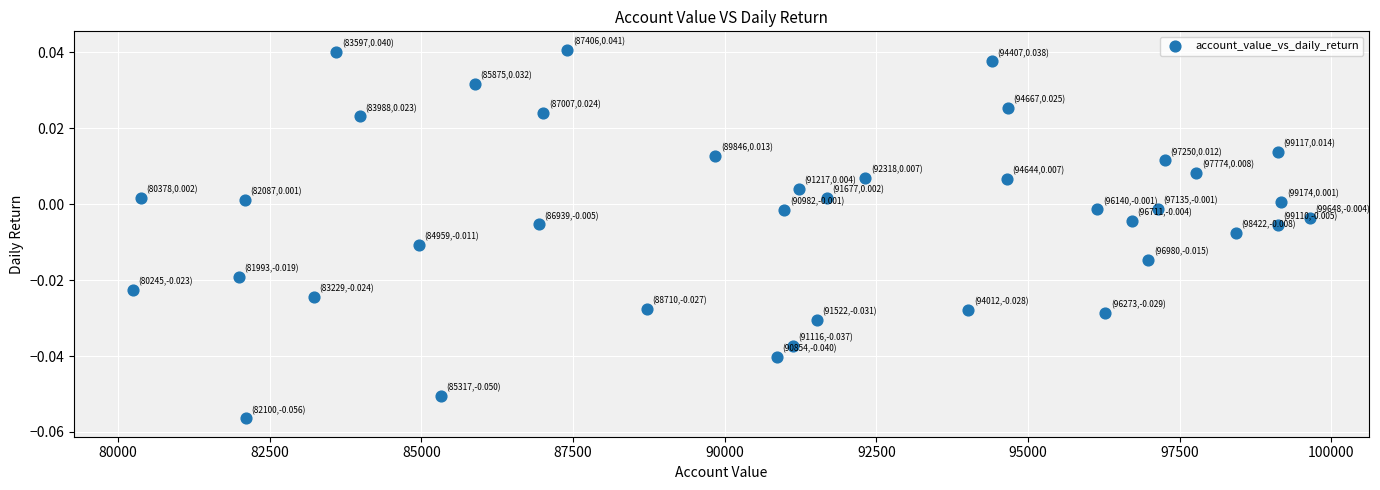

What is the range of X values (max minus min)?

19403.3